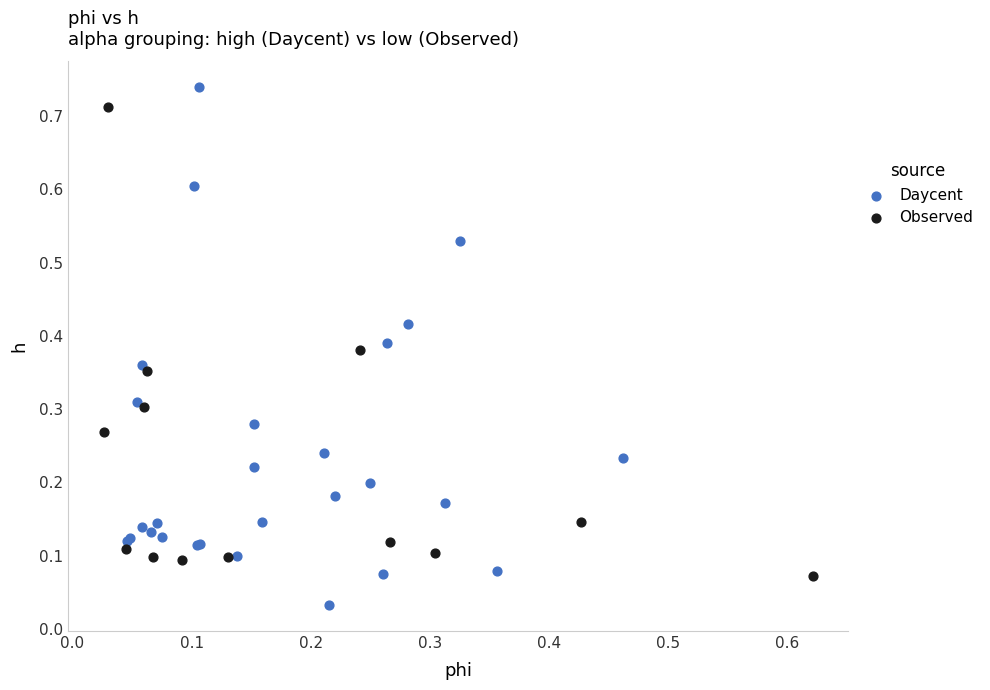

Which series reaches the minimum Y coordinate?

Daycent